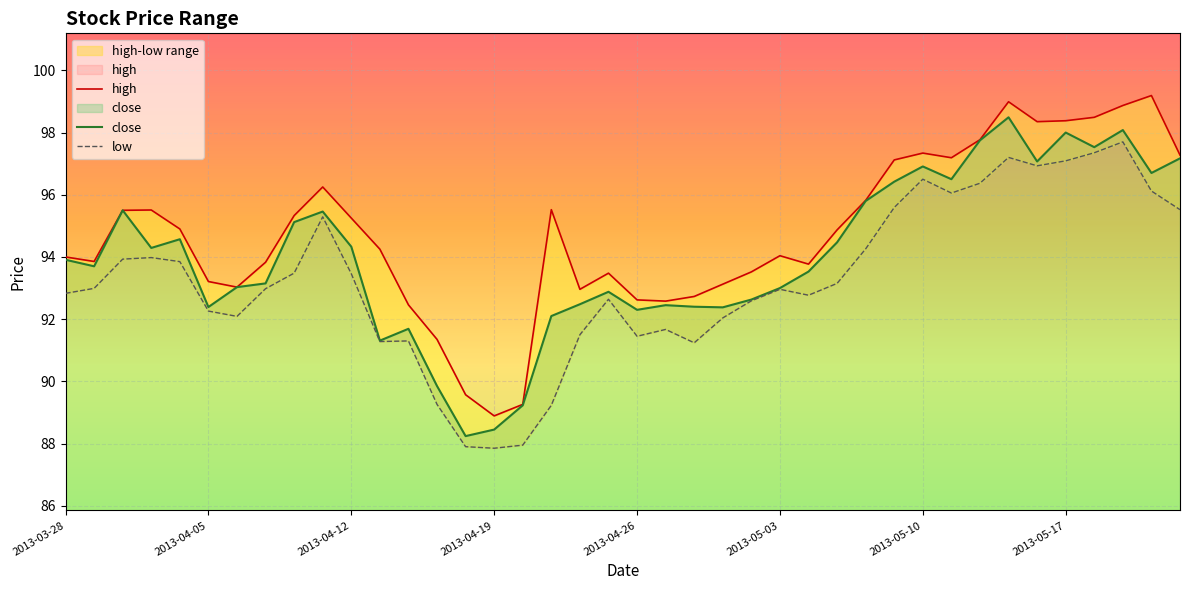

Is the value of high at 2013-04-11 greater than the value of low at 2013-04-17?

Yes